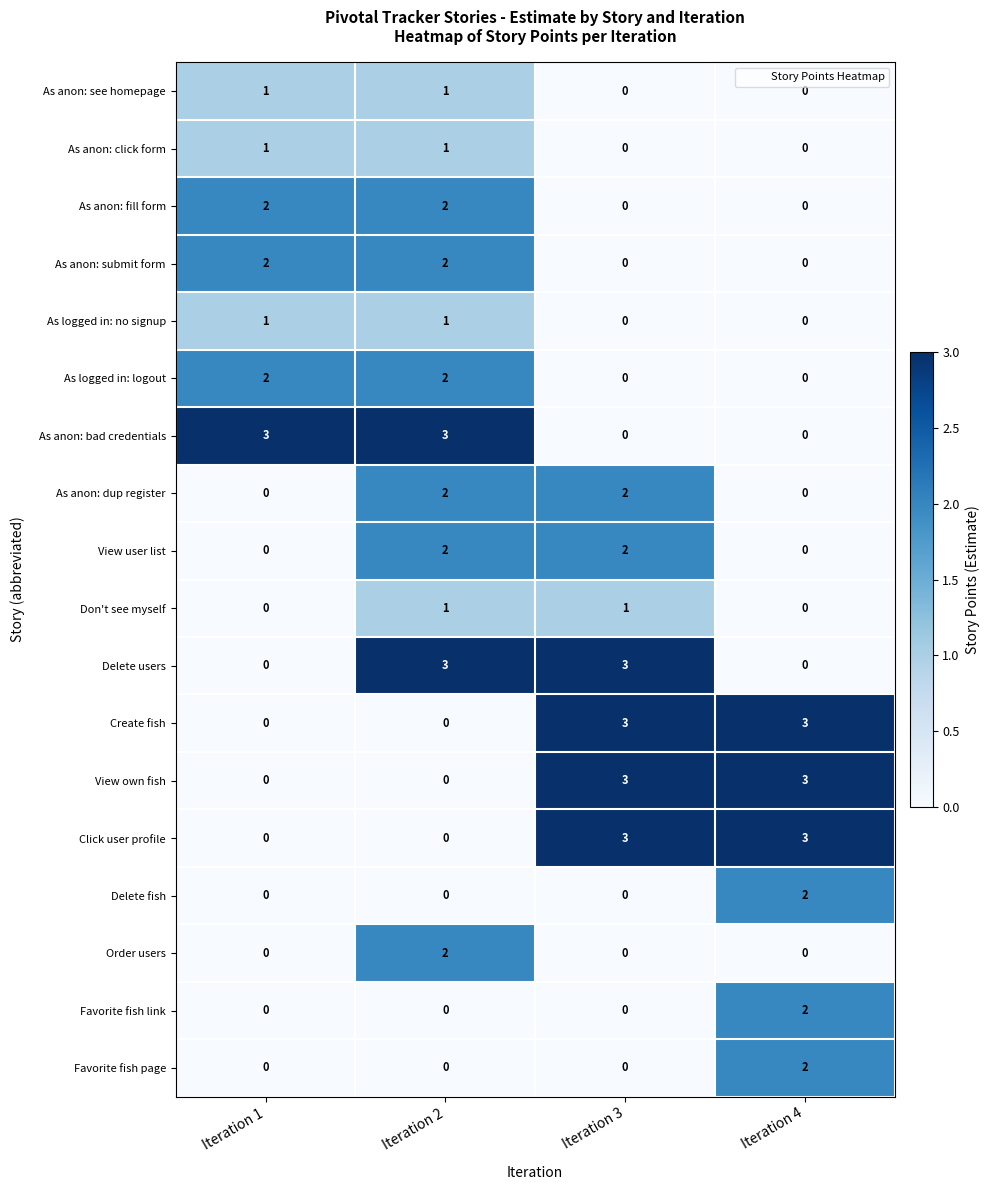

At how many categories does at least one series exceed 2?

4